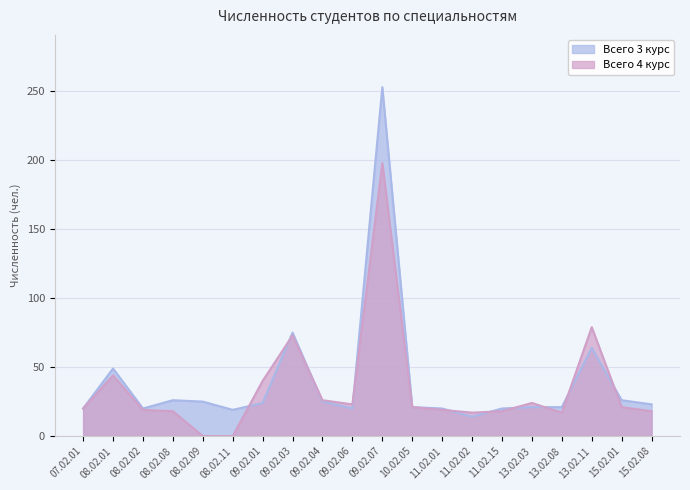

How many distinct data groups are displayed?

2